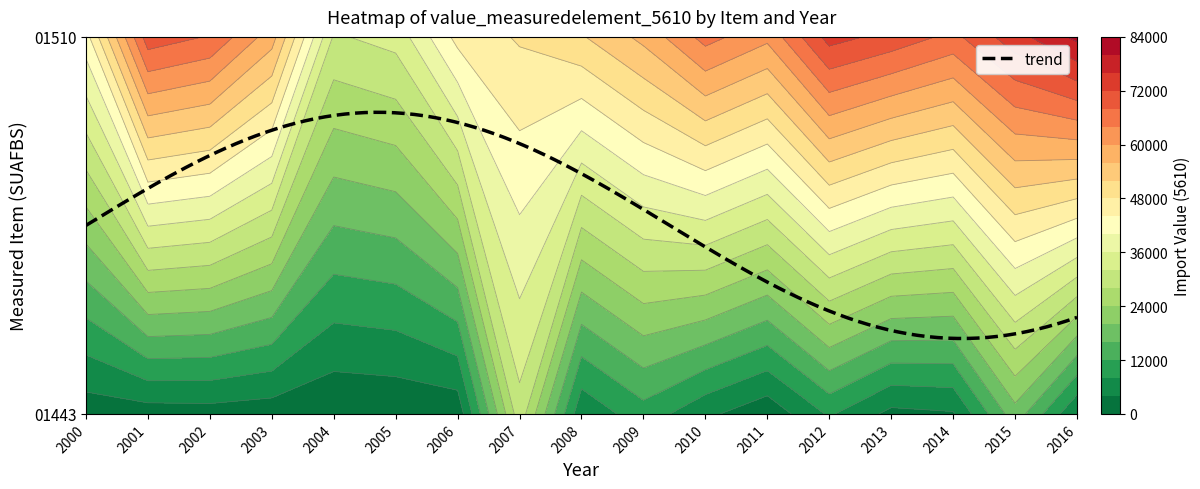

List the labels in order of 01510 value, largest first.

2016, 2015, 2012, 2013, 2001, 2002, 2014, 2010, 2011, 2003, 2009, 2008, 2007, 2006, 2000, 2005, 2004